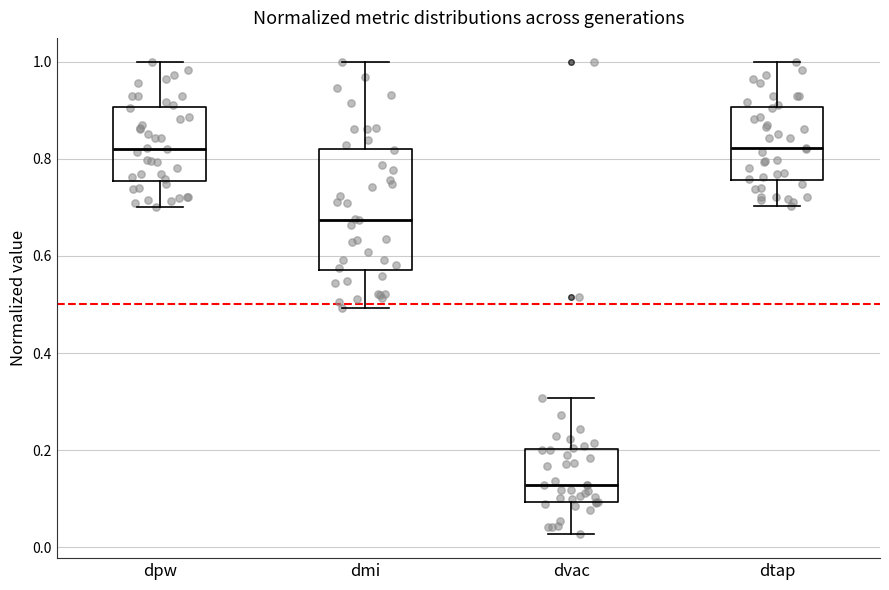

Where does the upper whisker of the box for dpw end on the y-axis? The values are not printed on the chart, so give them approximately, as read against the axis.

1.00